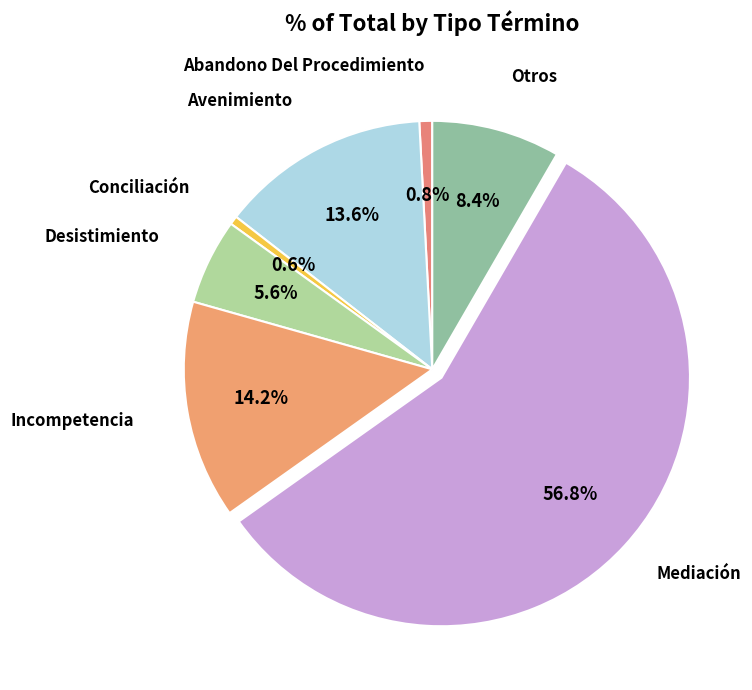

Which category has the smallest portion of the pie?

Conciliación